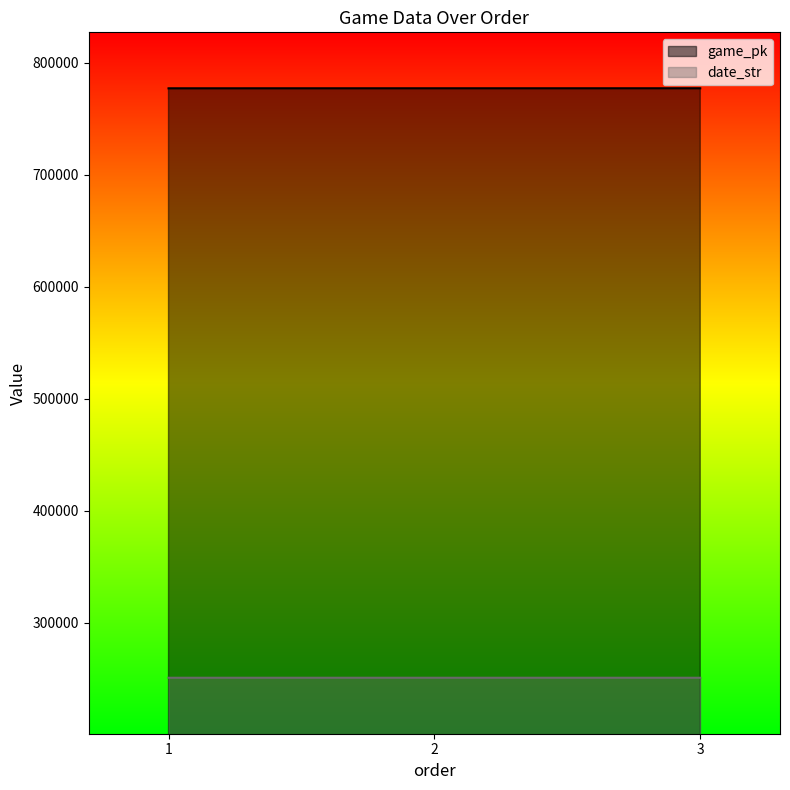

Count the number of data series in this chart.

2